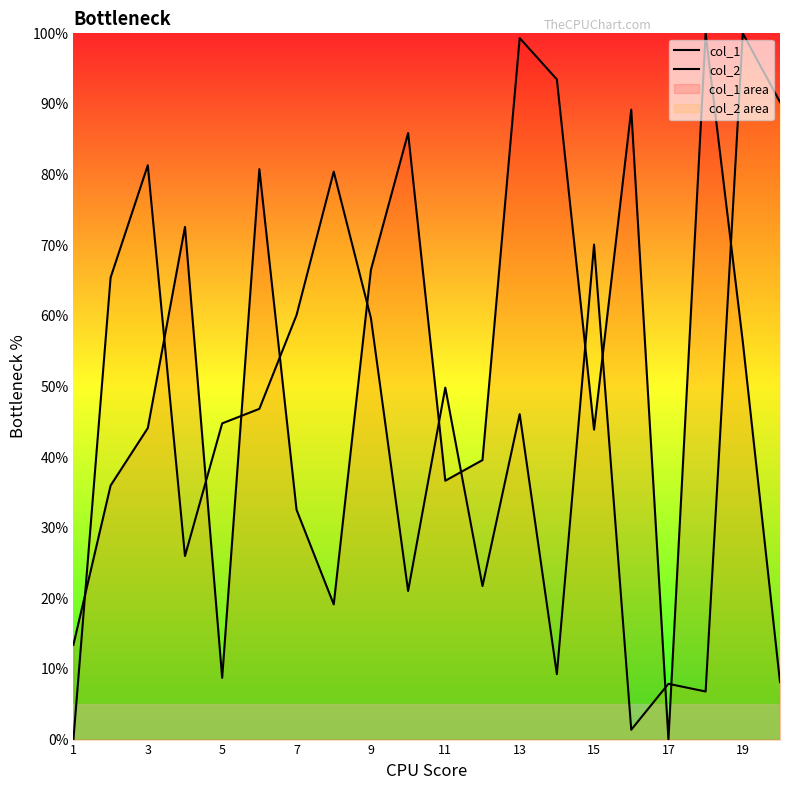

List the series in order of their overall mean, highest first.

col_1, col_2